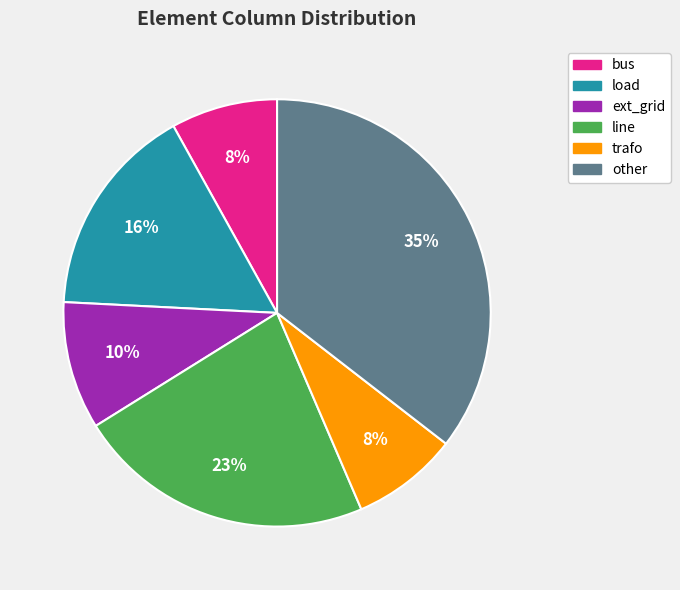

Approximately how many times larger is the value at ext_grid compared to other?

0.3